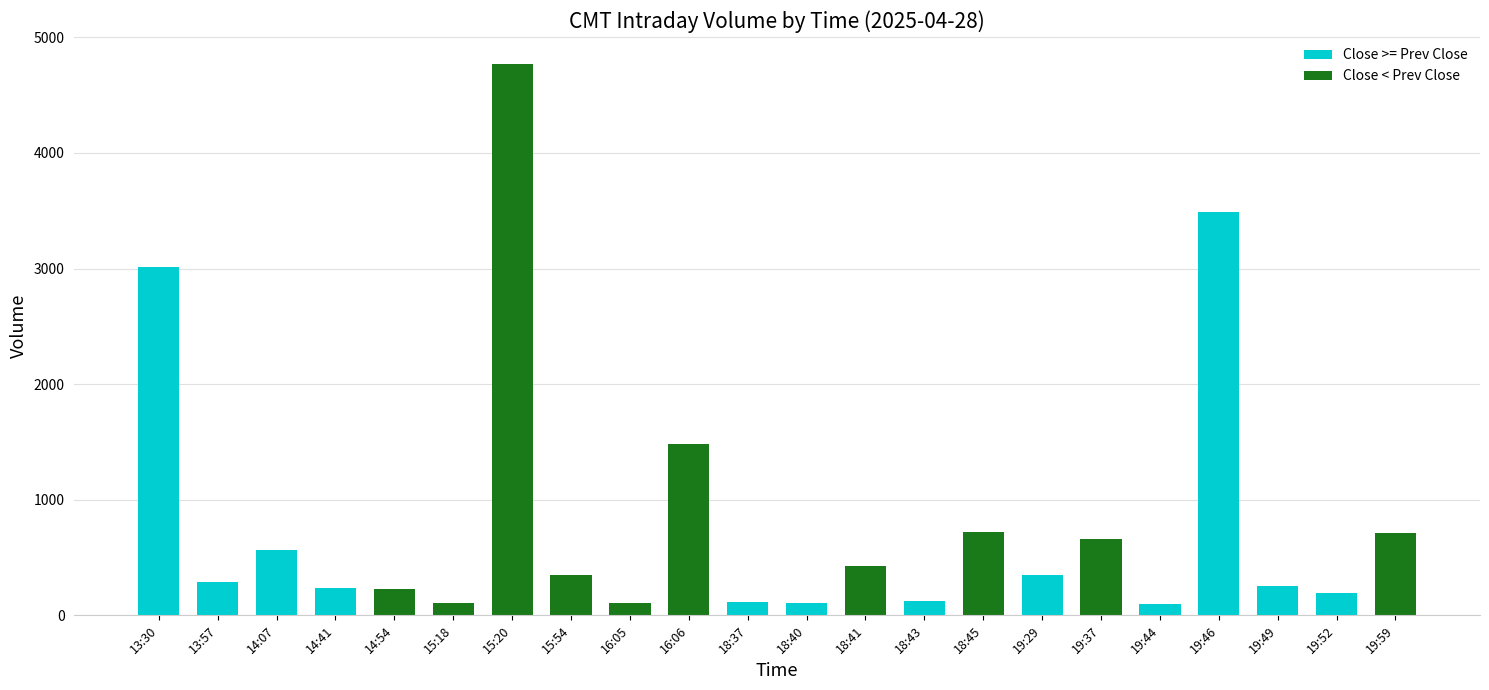

The value at 18:45 is 721. True or false?

True